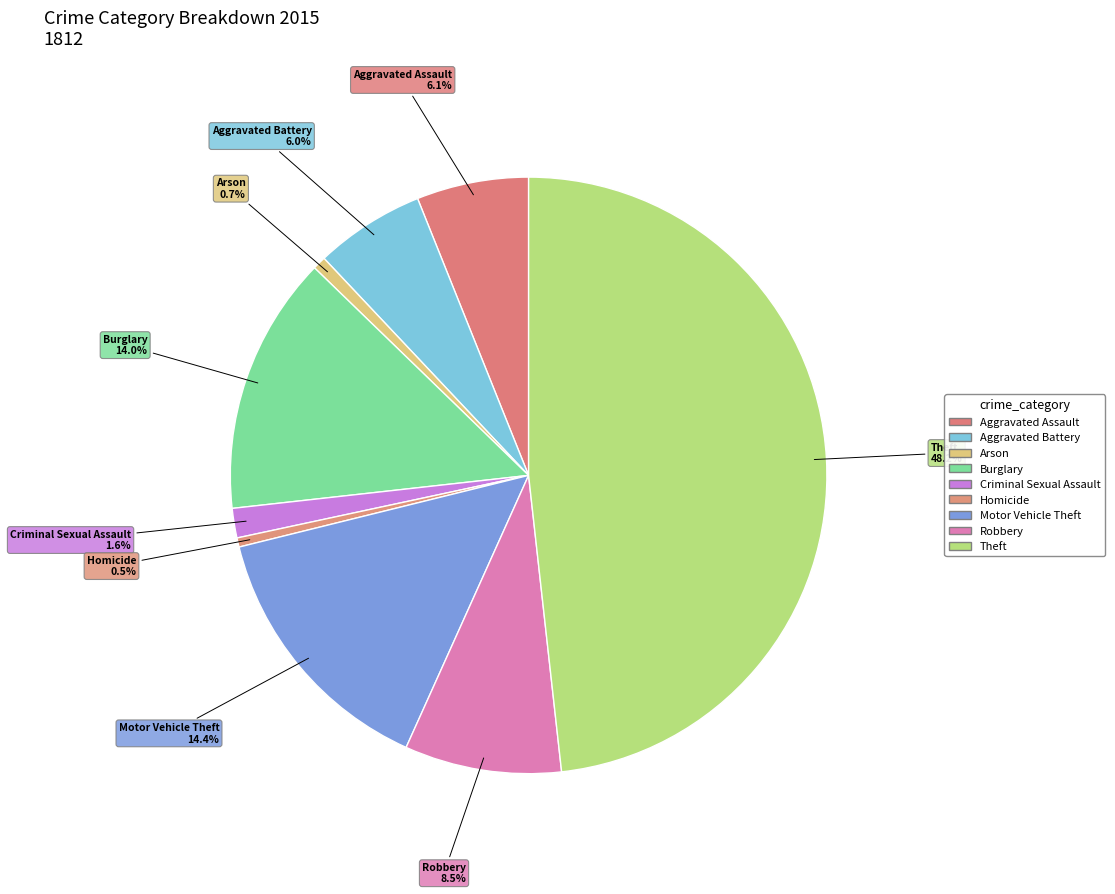

How many slices are in this pie chart?

9